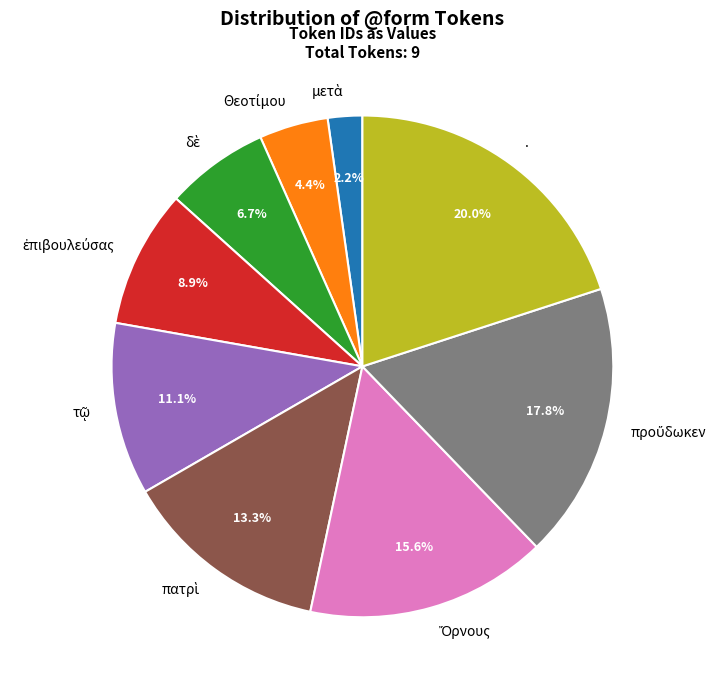

How much of the chart is everything except .?

80.0%